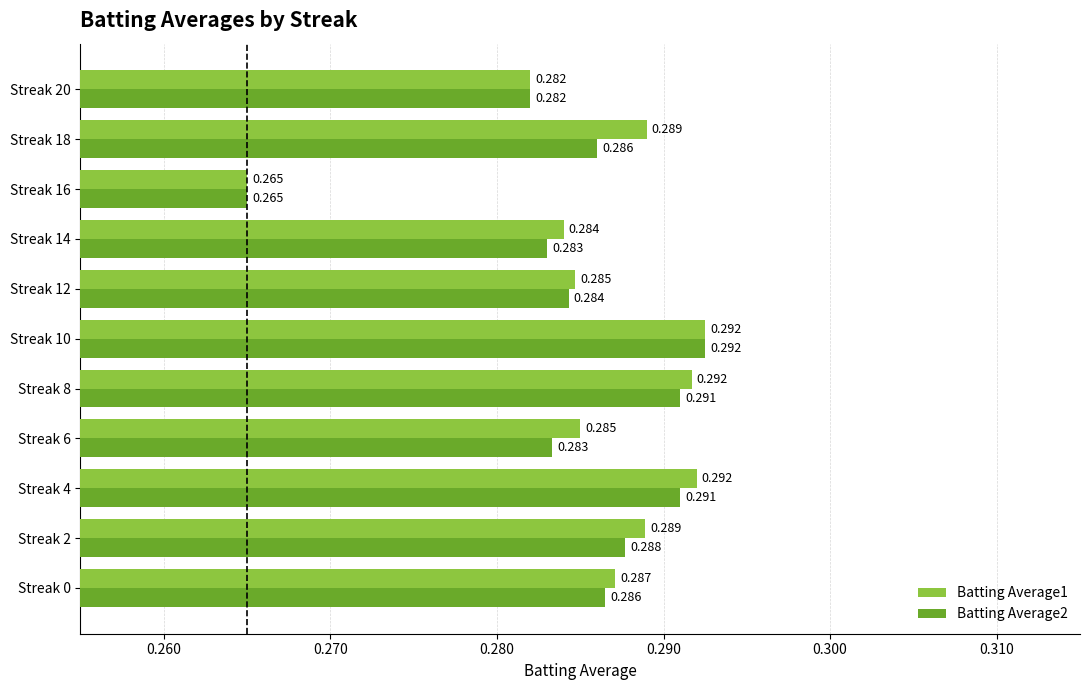

How many data points does each series have?

11